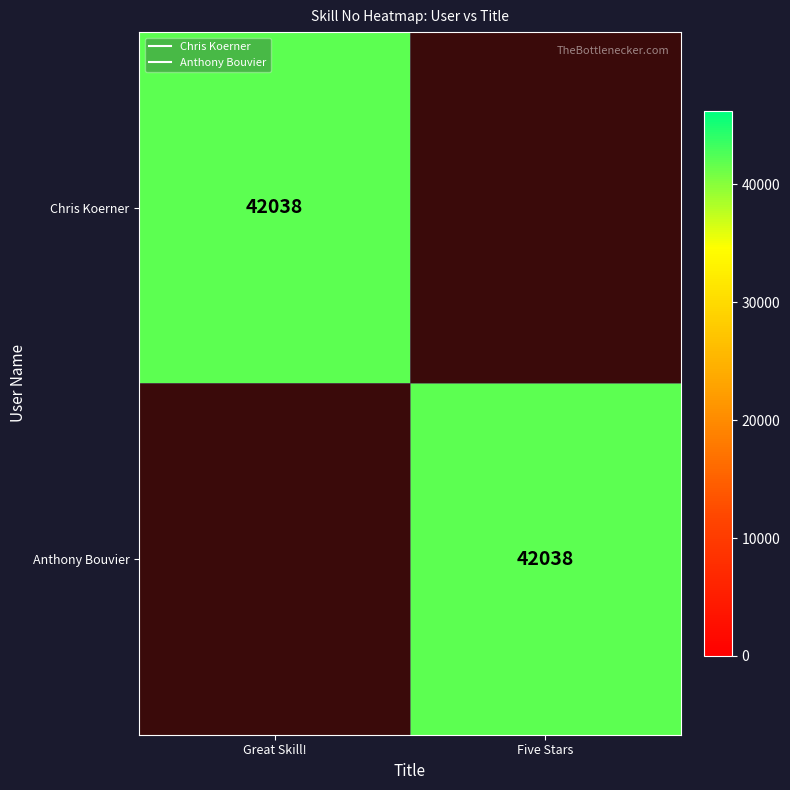

Read the Anthony Bouvier value at Five Stars.

42038